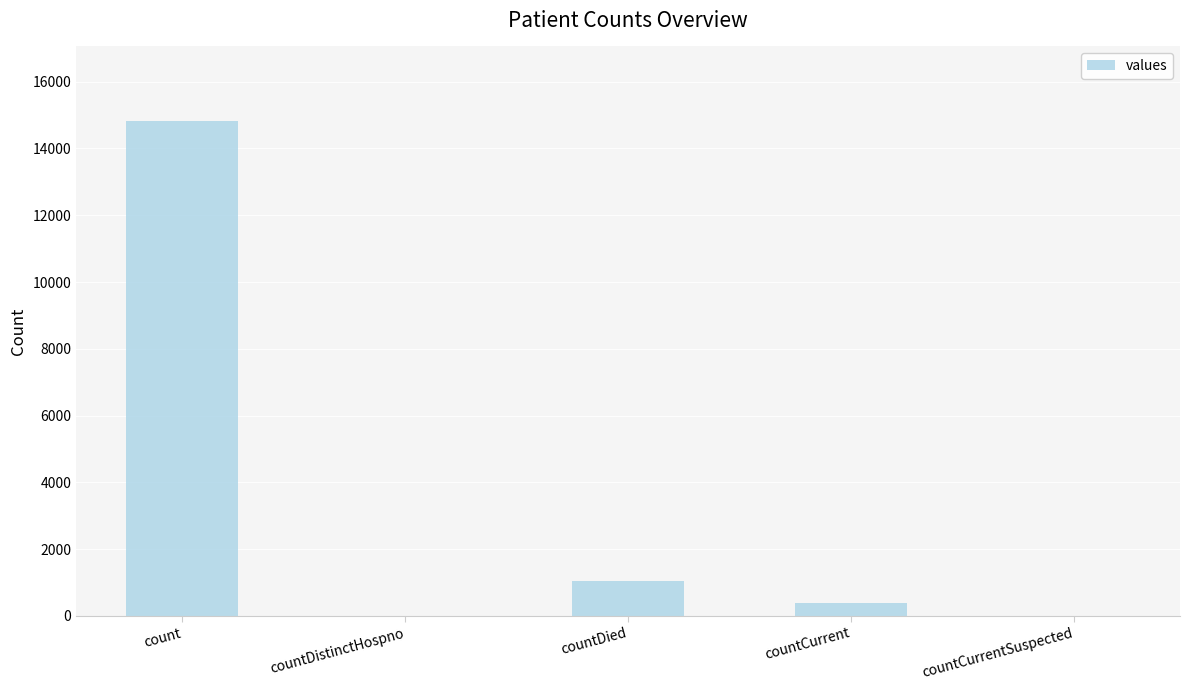

Which label corresponds to the largest value in the chart?

count